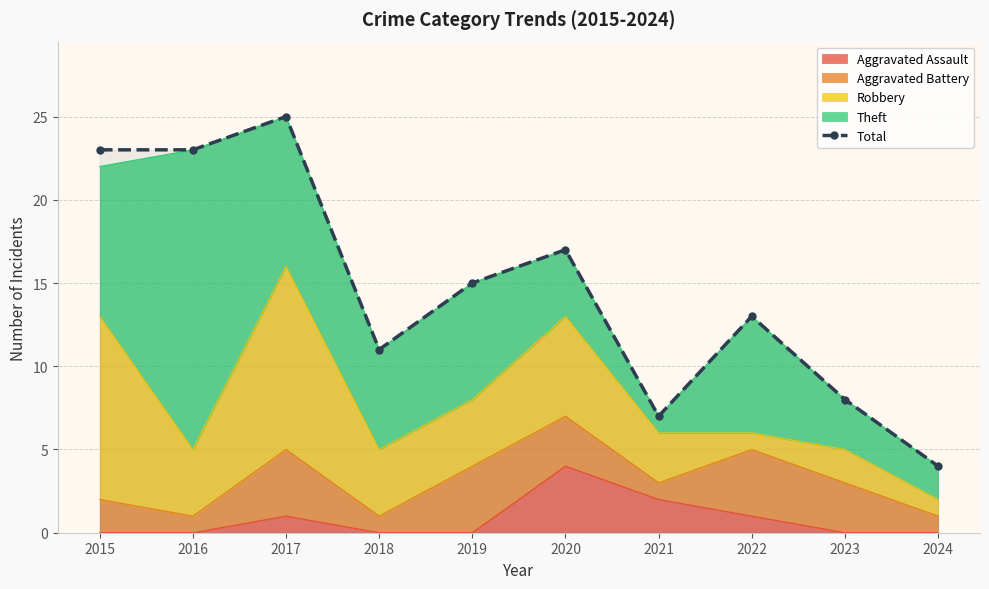

True or false: the data shows 23 at 2016.

True